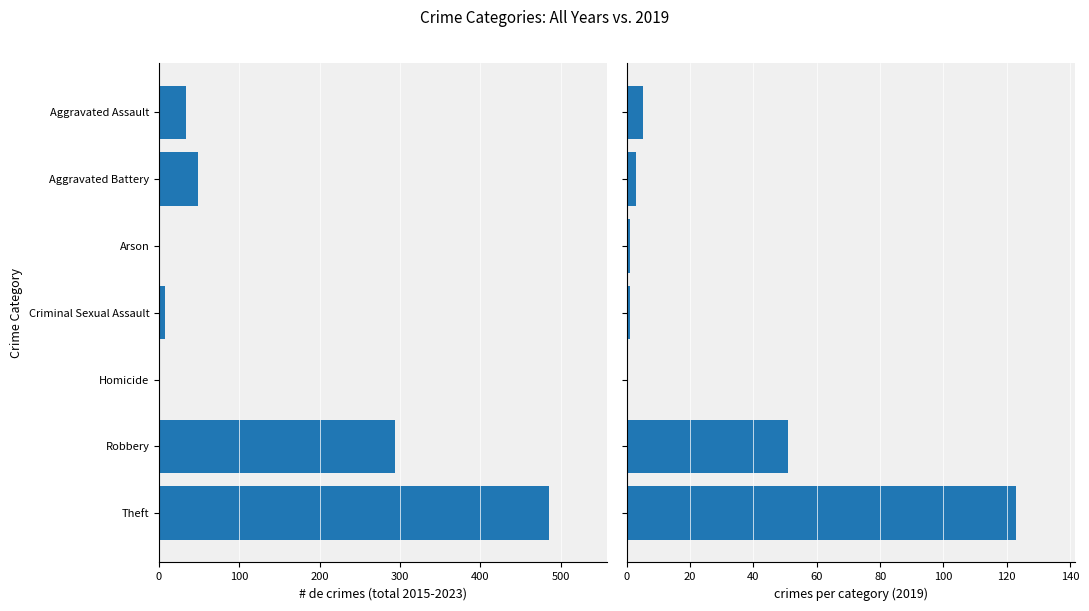

Does the chart contain stacked bars?

No